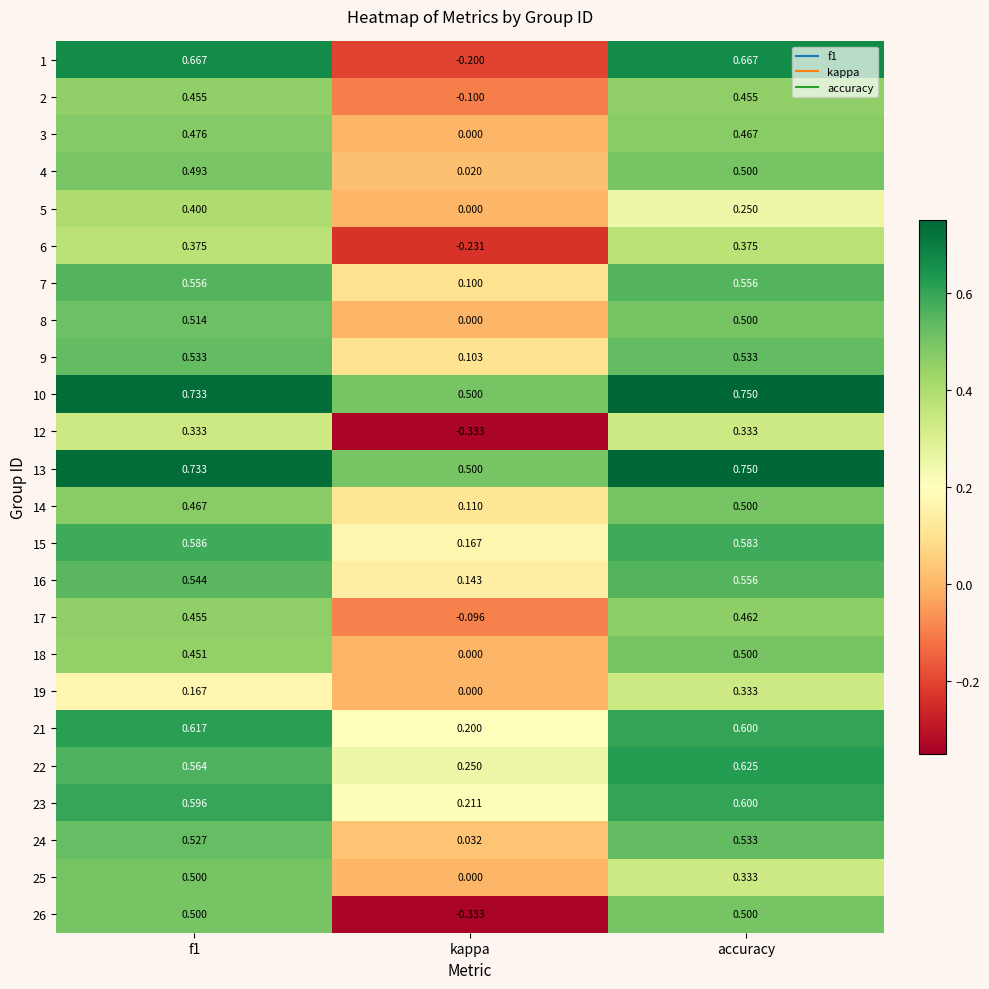

At which label is 3 closest to 0?

kappa